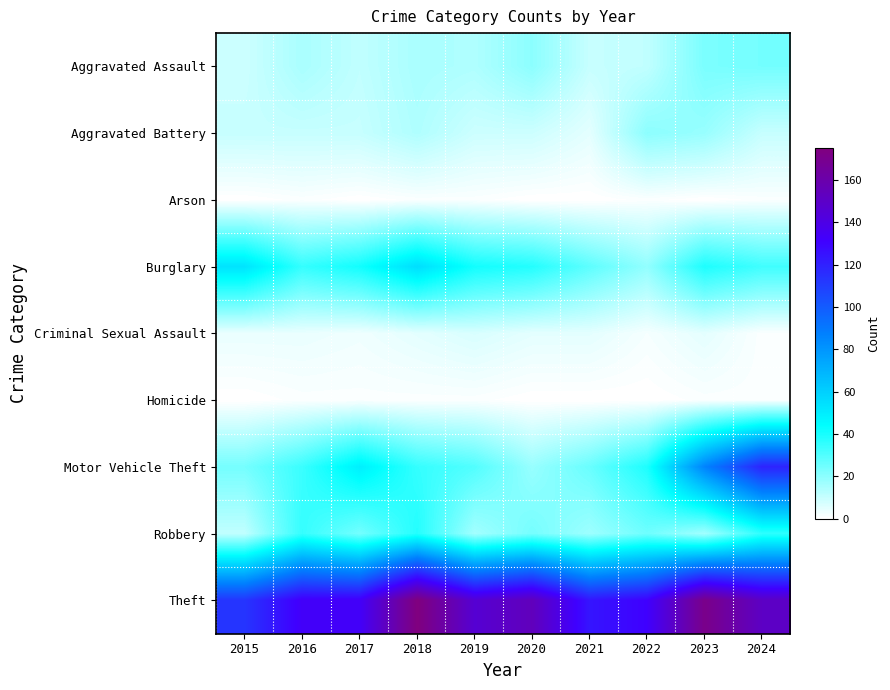

How many data points does each series have?

10